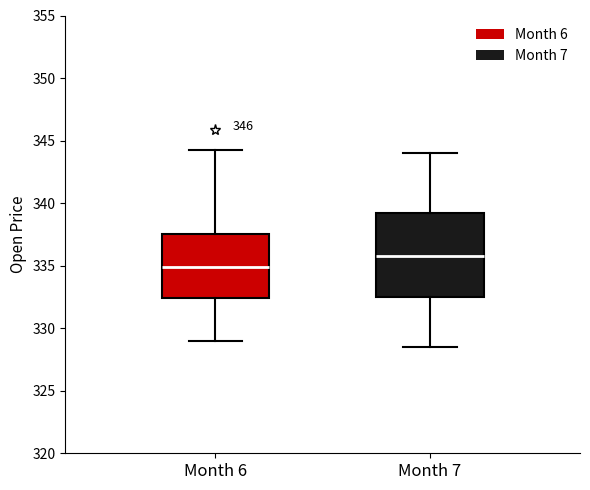

Which box is the tallest, from its lower edge to its upper edge?

Month 7